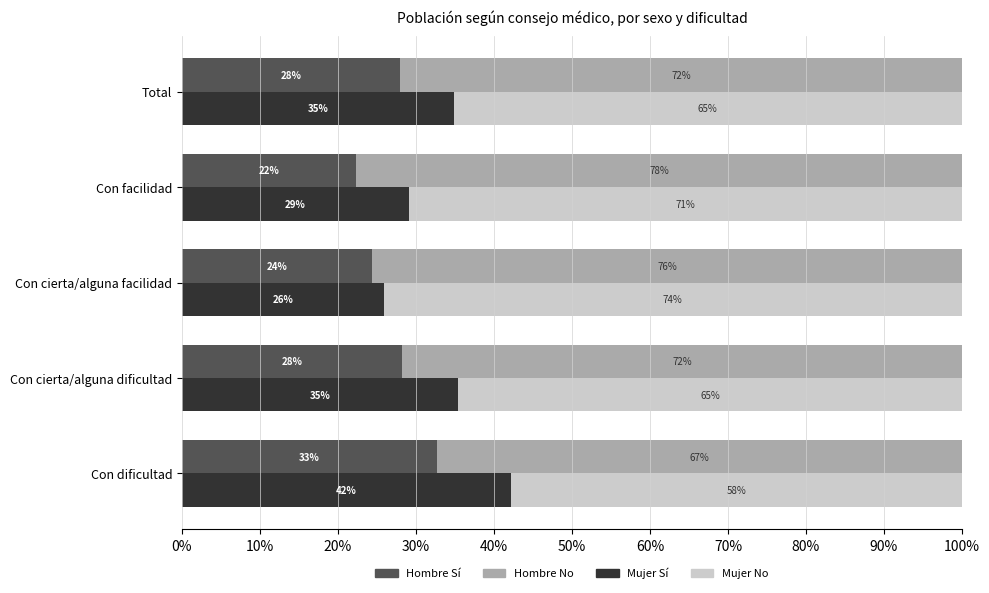

How many Hombre No values are between 0 and 1?

5